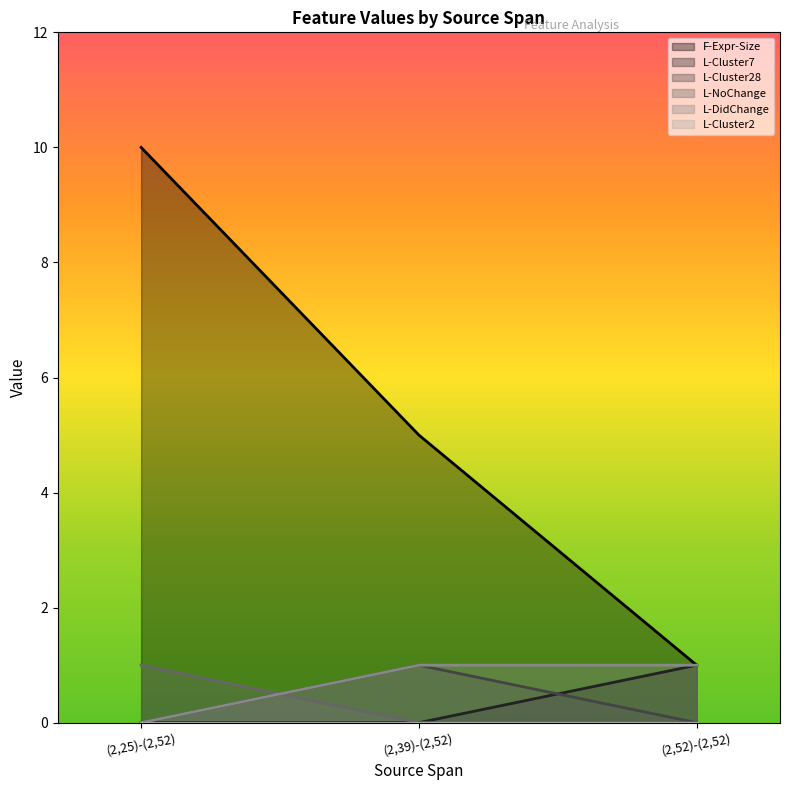

What is the label of the 1st point from the left?

(2,25)-(2,52)